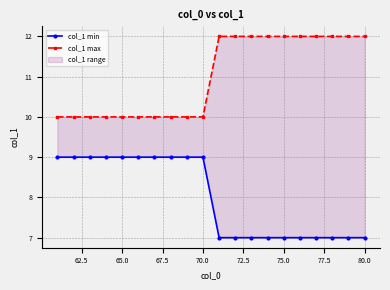

Count the col_1 max values in the range 10 to 12.

20